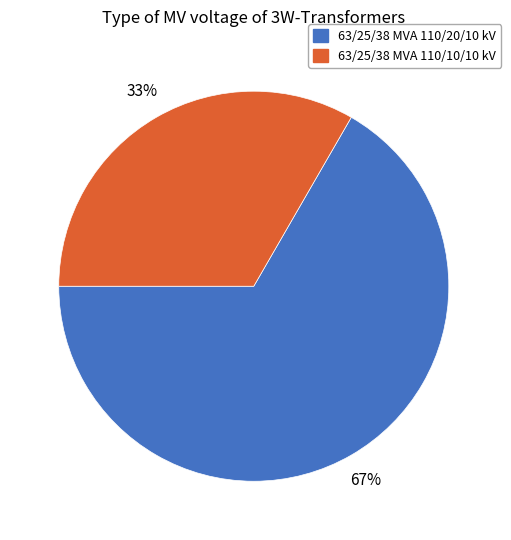

To the nearest percent, what portion does 63/25/38 MVA 110/10/10 kV represent?

33%